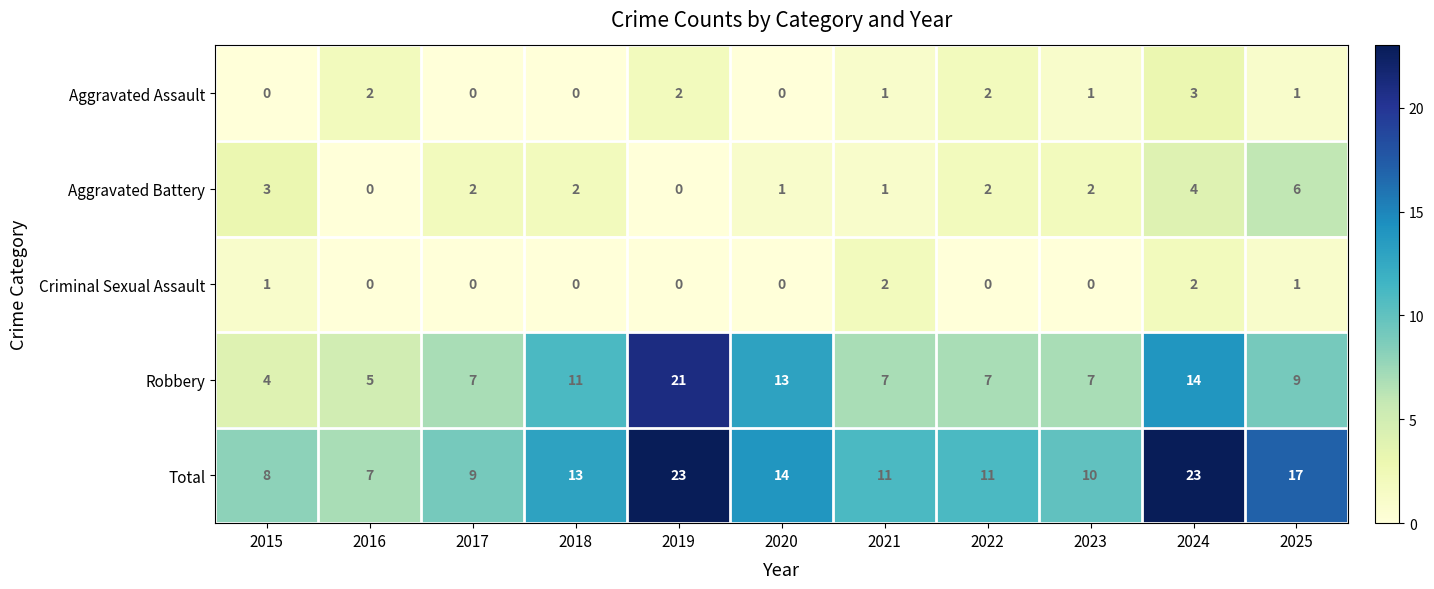

Which series has the largest total across all categories?

Total